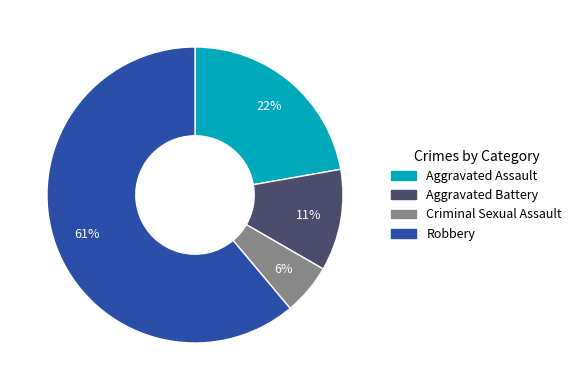

Is it true that Robbery is 61% of the pie?

True